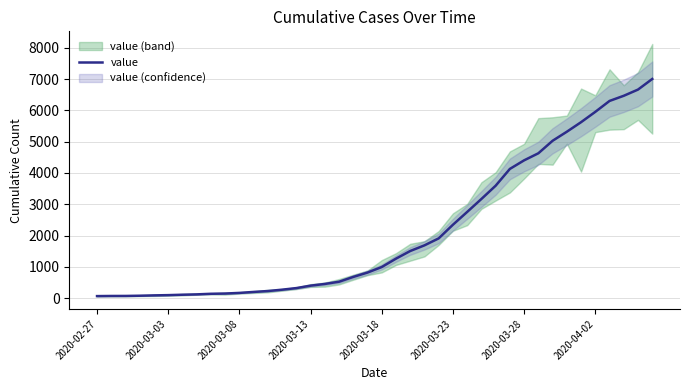

Reading left to right, what are all the values shown in this chart?

64	68	69	76	87	95	108	119	138	146	166	197	226	269	320	398	452	523	677	816	993	1261	1505	1686	1909	2345	2754	3168	3592	4129	4403	4628	5028	5317	5622	5952	6301	6466	6664	7003